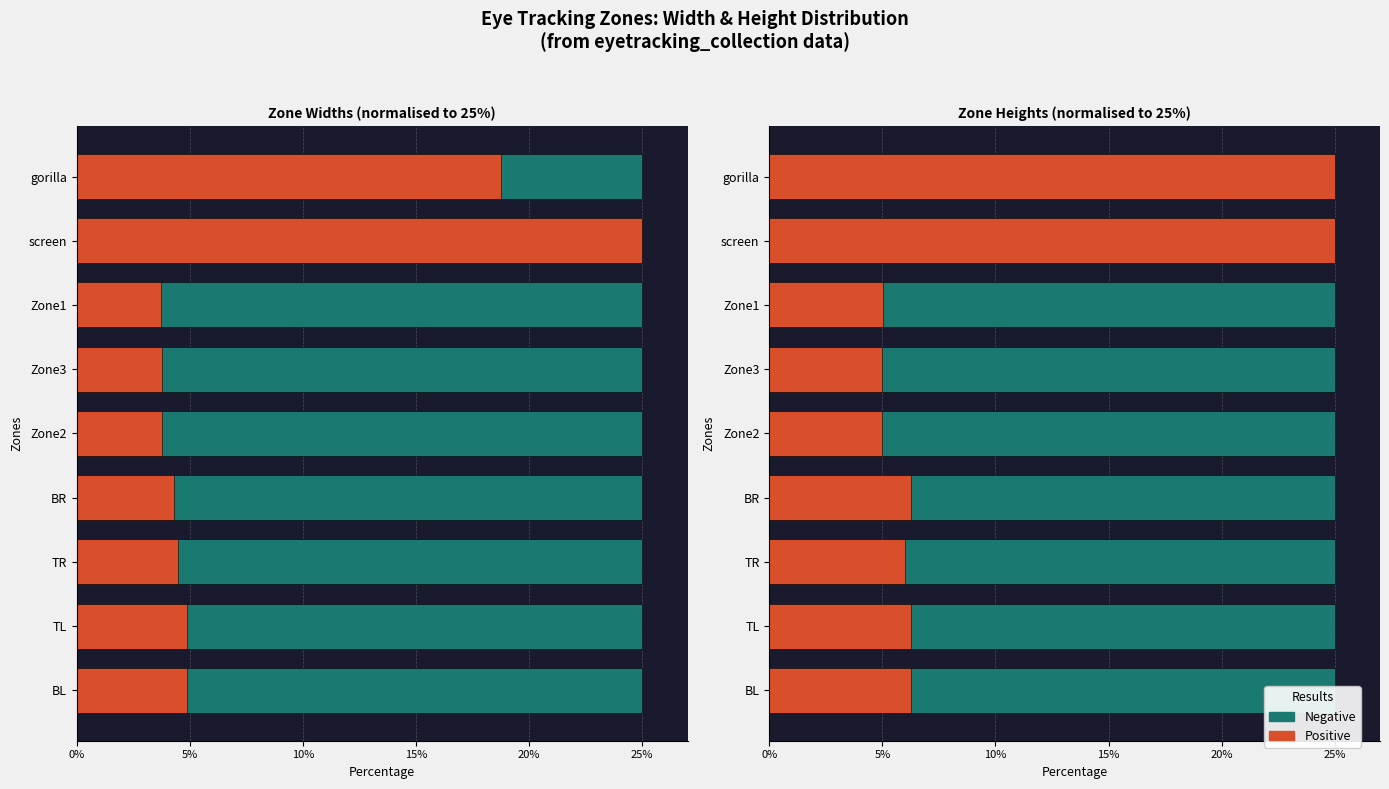

What is the spread (max minus min) of values at 25%?

4.3